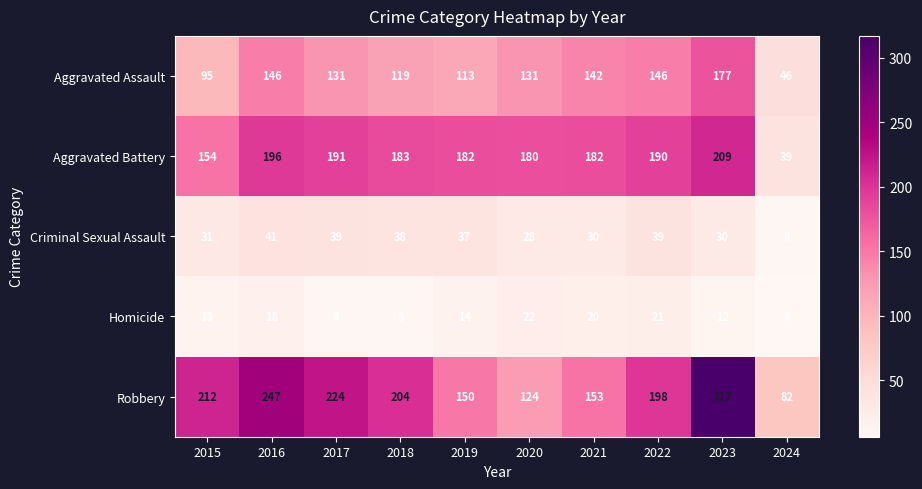

Which series changed the most between 2020 and 2023?

Robbery